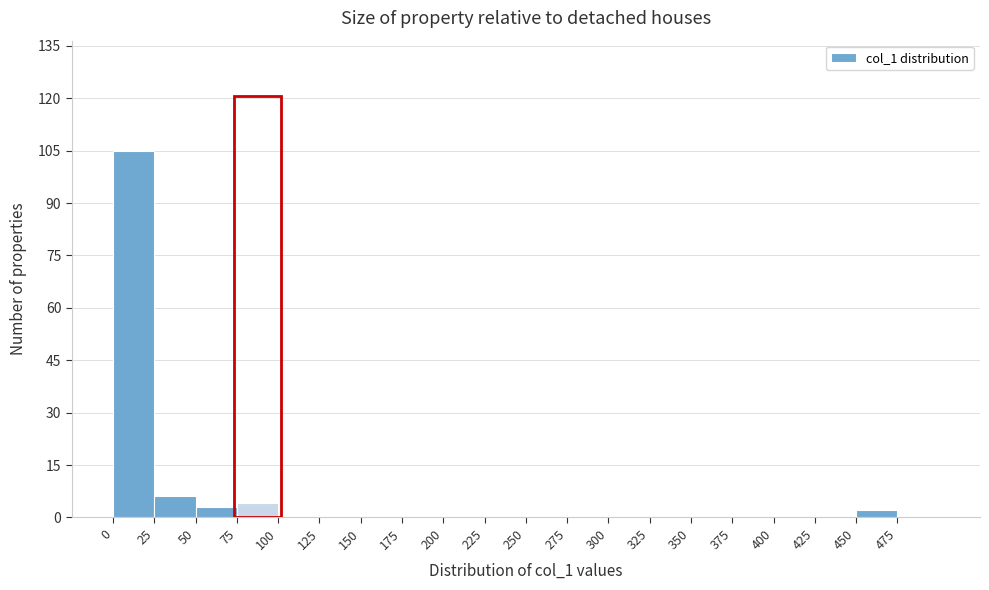

What is the height of the bar covering 50 to 75 on the x-axis? The values are not printed on the chart, so give them approximately, as read against the axis.

4